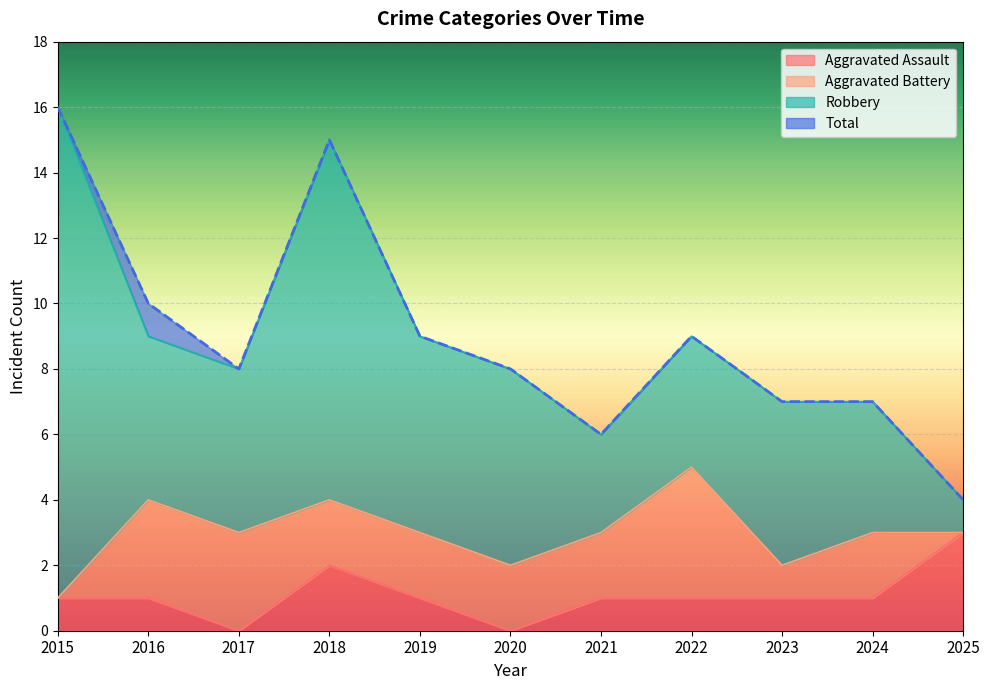

What is the value of the Aggravated Assault point at the 5th from the left?

1